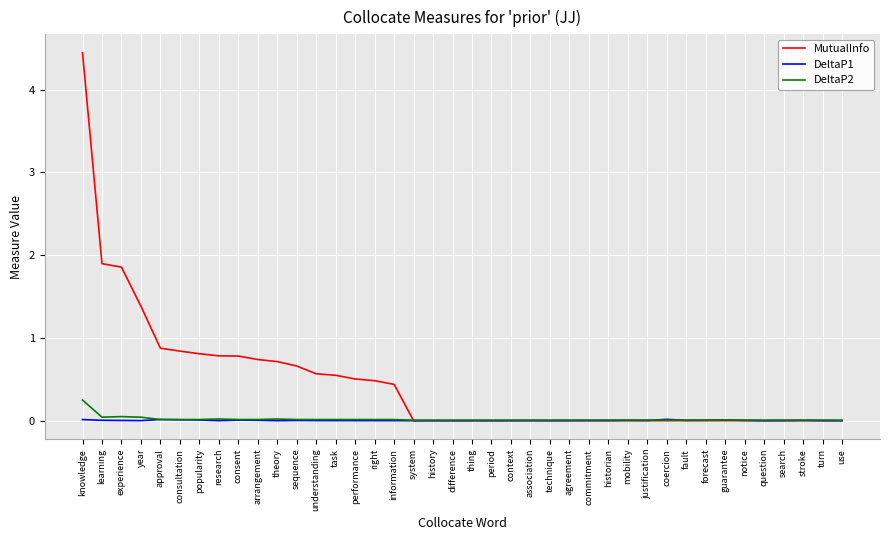

What are all the series names shown in the legend?

MutualInfo, DeltaP1, DeltaP2